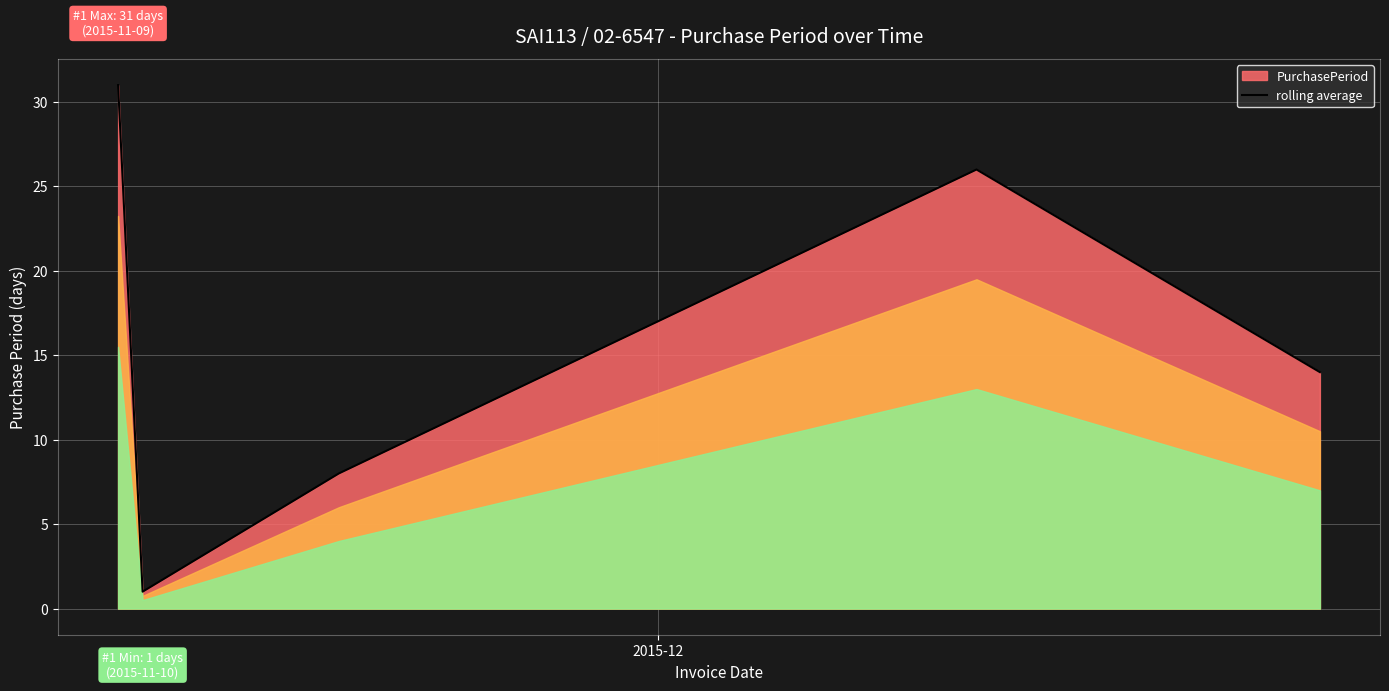

How many data points are less than 14?

2